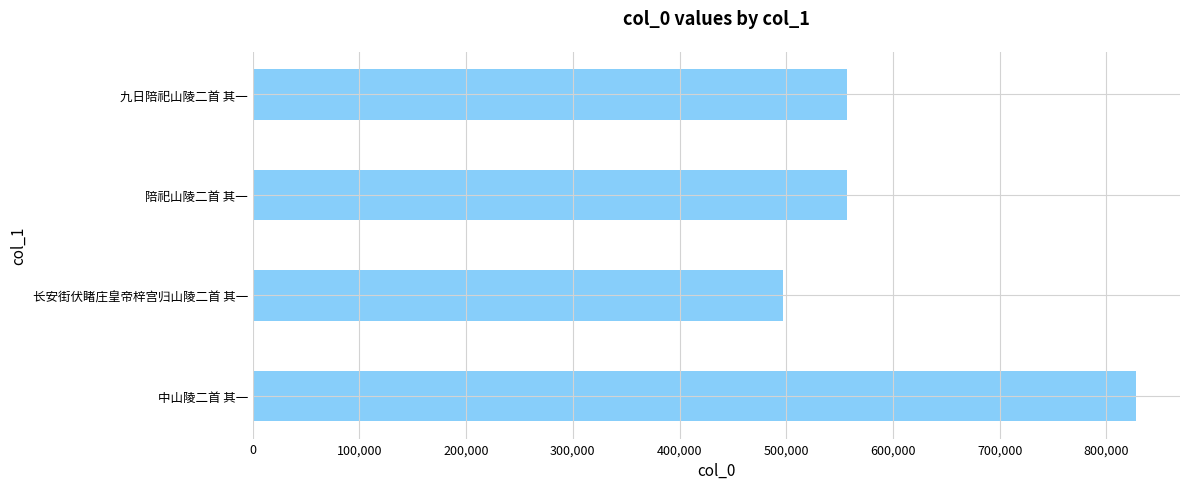

What is the sum of the values at 九日陪祀山陵二首 其一 and 中山陵二首 其一?

1384821